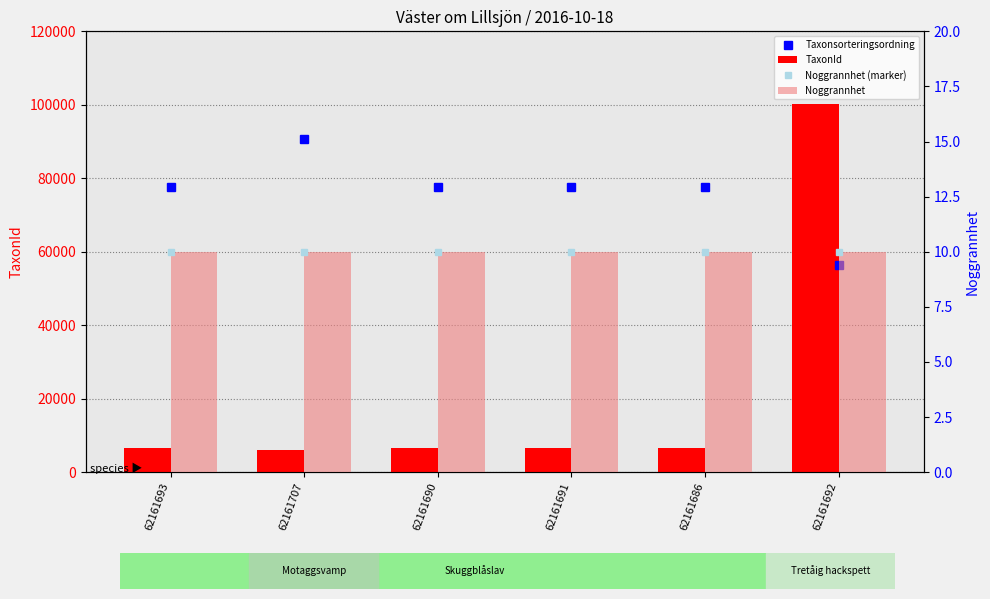

Reading left to right, transcribe all the data shown in this chart.

Taxonsorteringsordning: 77595	90676	77595	77595	77595	56395
TaxonId: 6450	5966	6450	6450	6450	100109
Noggrannhet (marker): 10	10	10	10	10	10
Noggrannhet: 10	10	10	10	10	10